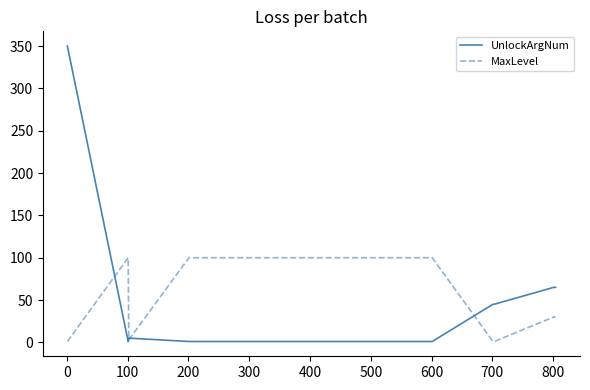

List the series in order of their peak value, lowest first.

MaxLevel, UnlockArgNum